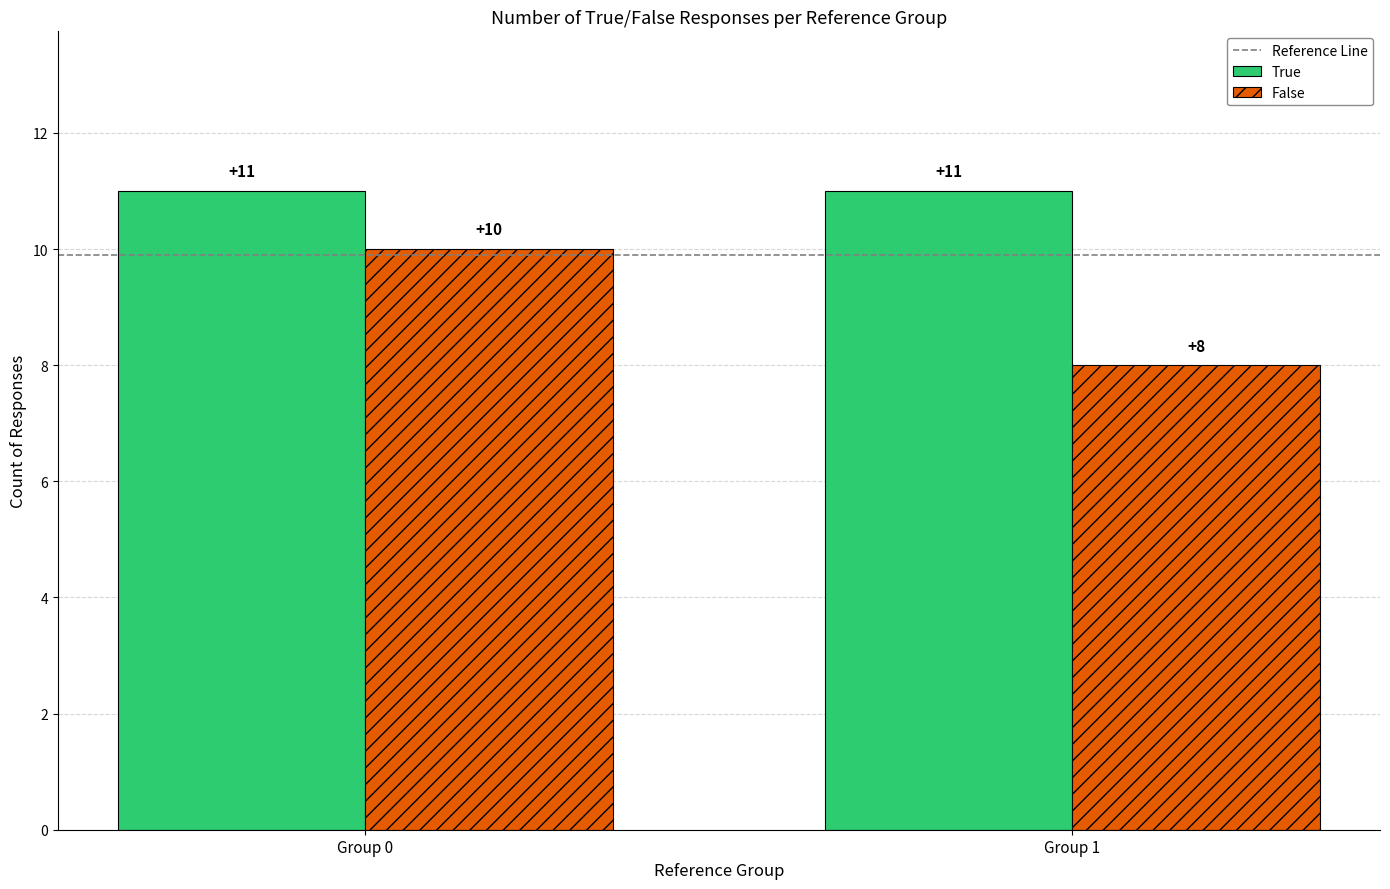

True or false: True has a value of 11 at Group 1.

True